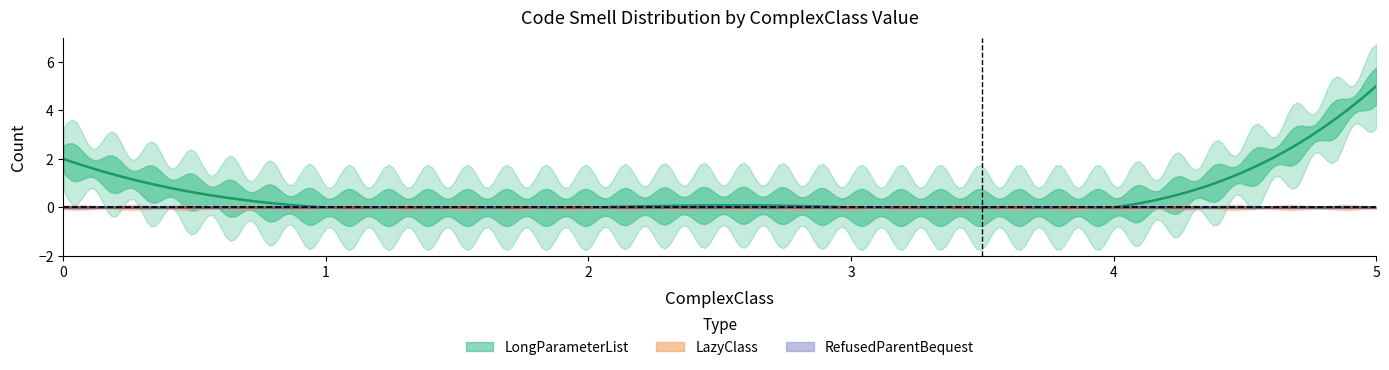

How many data points does each series have?

15